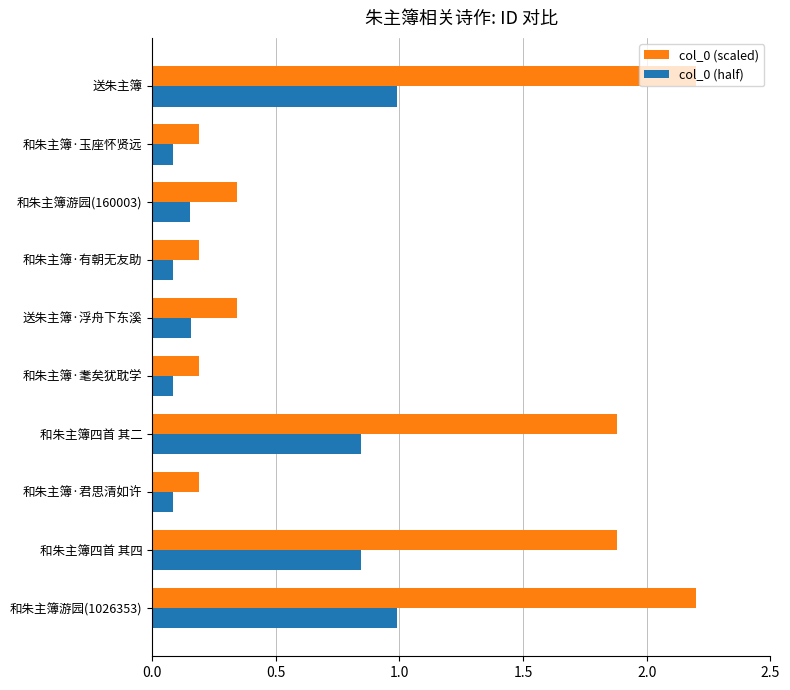

What is the total value across all series at 和朱主簿四首 其二?

2.7